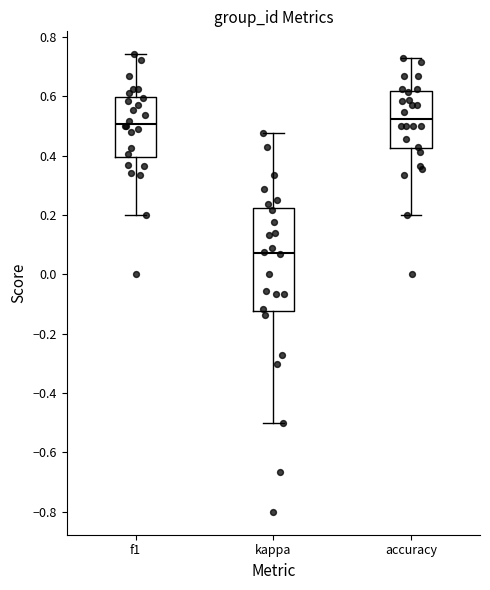

Reading left to right, transcribe this box plot: for each box, give where its median line is, the range the box spans, and where its two whiskers end, as read against the y-axis. The values are not printed on the chart, so give them approximately, as read against the axis.

f1: median 0.50, box 0.40 to 0.60, whiskers 0.20 to 0.74
kappa: median 0.08, box -0.12 to 0.22, whiskers -0.50 to 0.48
accuracy: median 0.52, box 0.42 to 0.62, whiskers 0.20 to 0.72